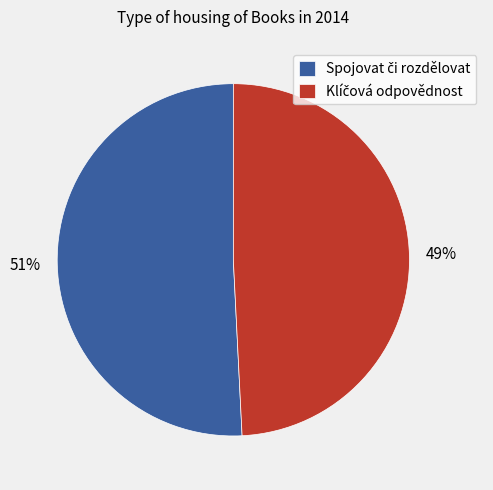

Does any single category account for the majority?

Yes